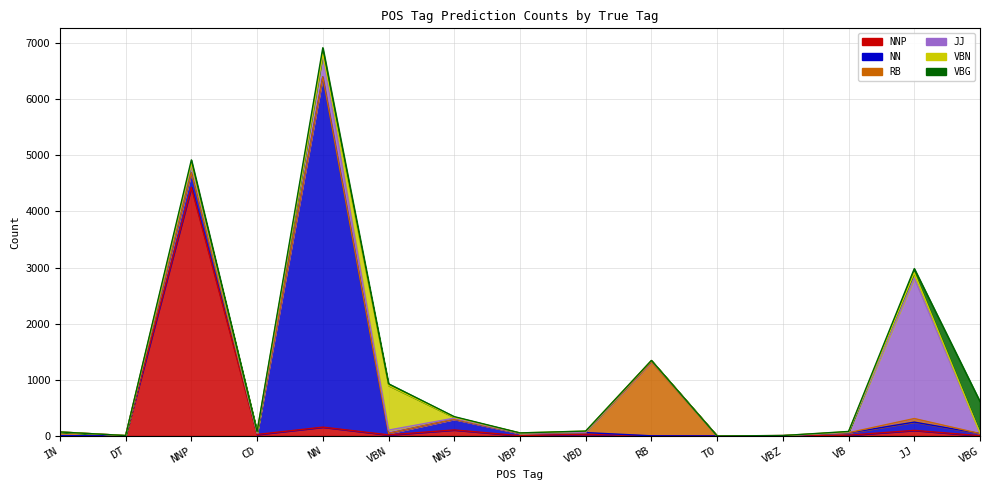

Between VBN and DT, which is larger?

VBN